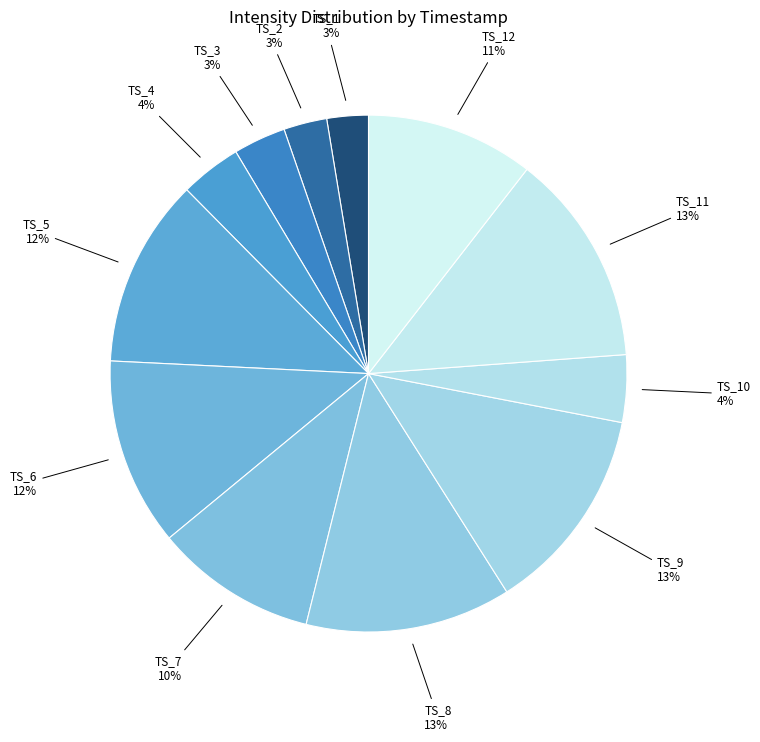

Count the number of slices in the pie.

12